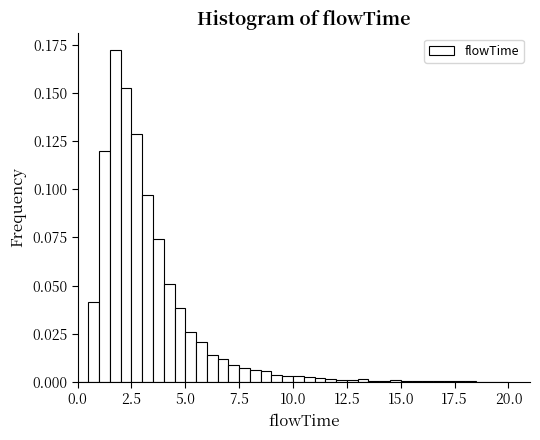

Around what value on the x-axis is the tallest bar? Give the approximate position of its centre, as read against the axis.

2.0